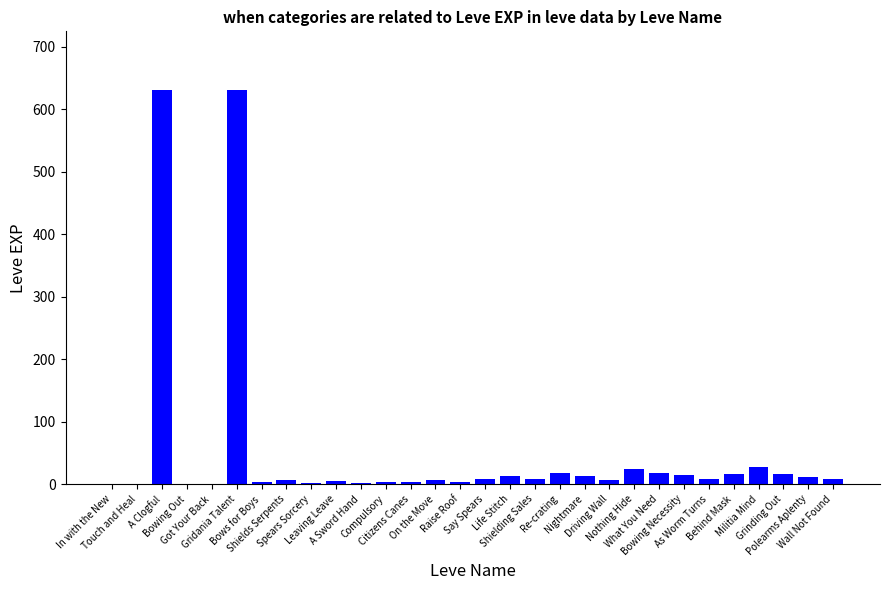

True or false: the data shows 4 at Citizens Canes.

True